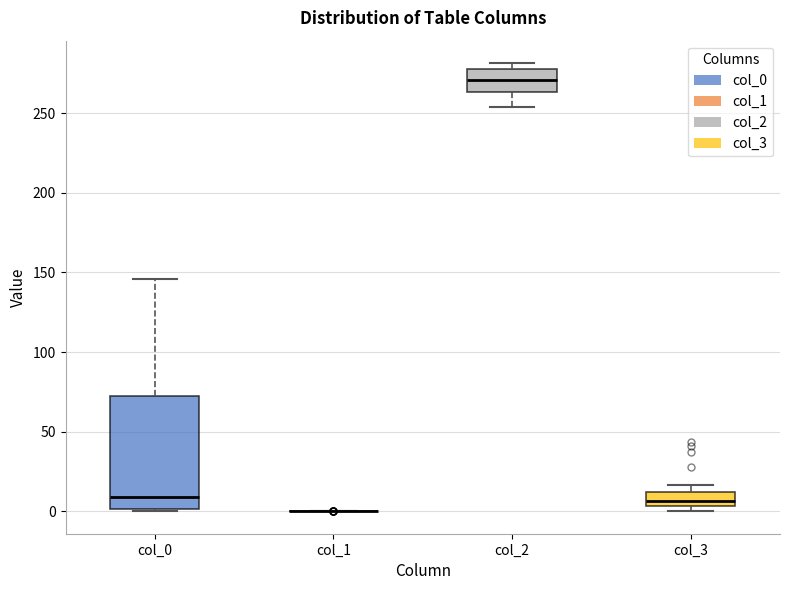

Reading left to right, transcribe this box plot: for each box, give where its median line is, the range the box spans, and where its two whiskers end, as read against the y-axis. The values are not printed on the chart, so give them approximately, as read against the axis.

col_0: median 10, box 0 to 75, whiskers 0 to 145
col_1: box collapsed to a line at 0, whiskers 0 to 0
col_2: median 270, box 265 to 280, whiskers 255 to 280 (just above the box's upper edge)
col_3: median 5 (just above the box's lower edge), box 5 to 10, whiskers 0 to 15